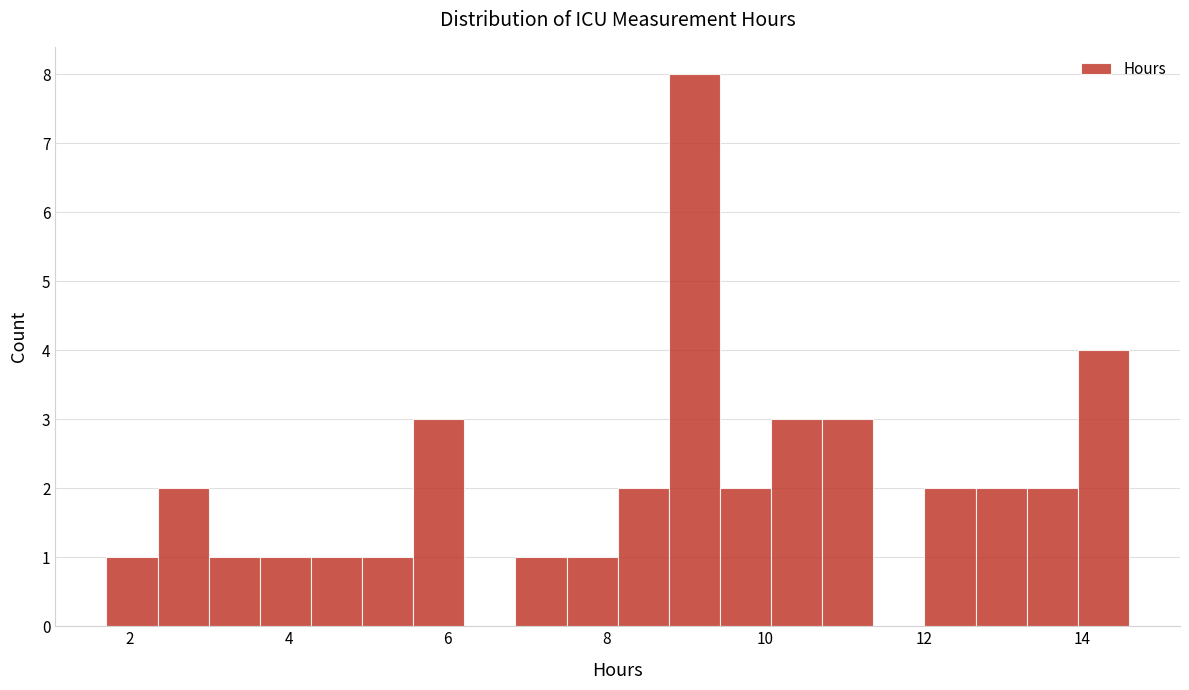

Around what value on the x-axis is the tallest bar? Give the approximate position of its centre, as read against the axis.

9.2